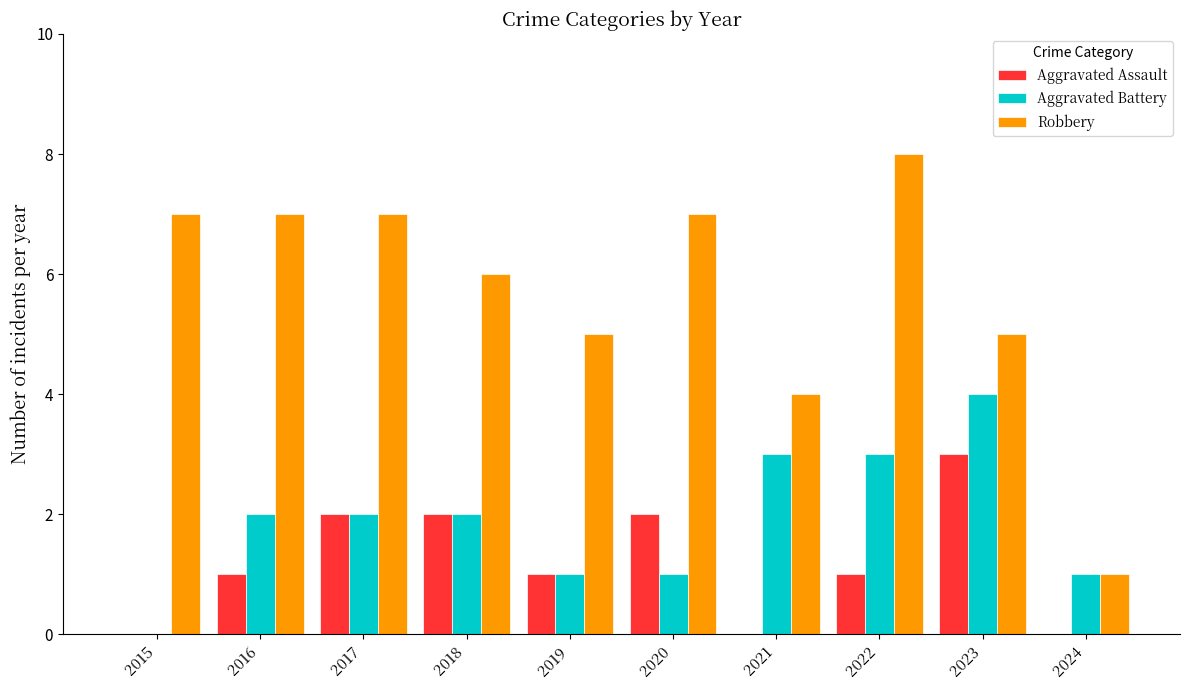

What is the total value across all series at 2023?

12